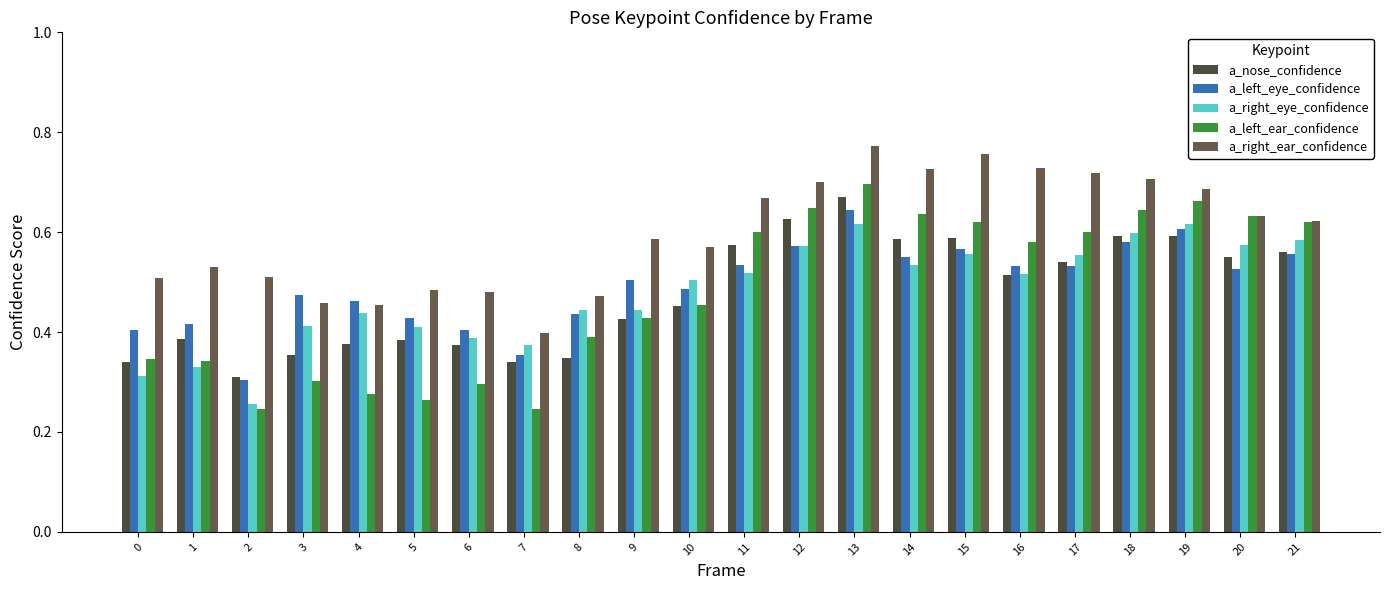

What is the difference between the highest and lowest values at 12?

0.1